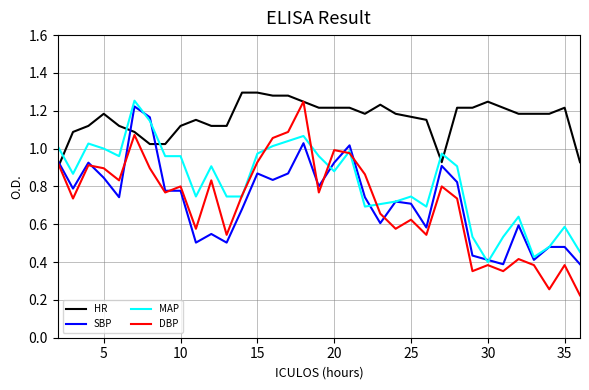

Which series has the widest spread of values?

DBP